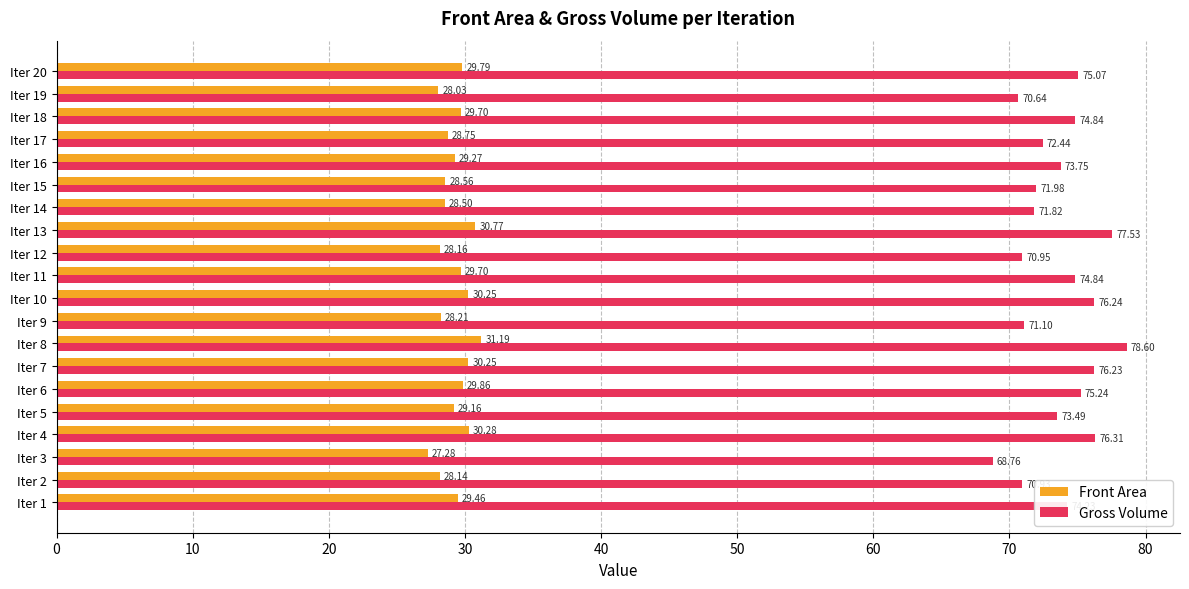

What is the spread (max minus min) of values at Iter 4?

46.0